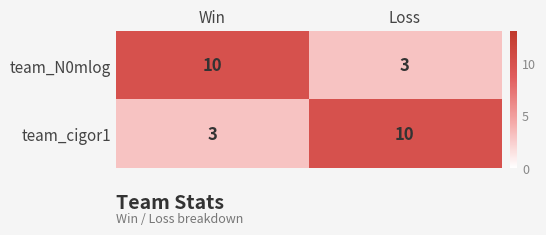

What is the difference between the maximum and minimum values in the team_N0mlog series?

7